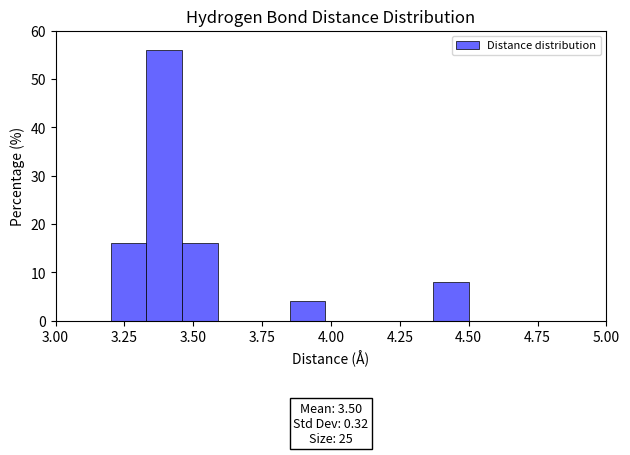

Around what value on the x-axis is the tallest bar? Give the approximate position of its centre, as read against the axis.

3.40